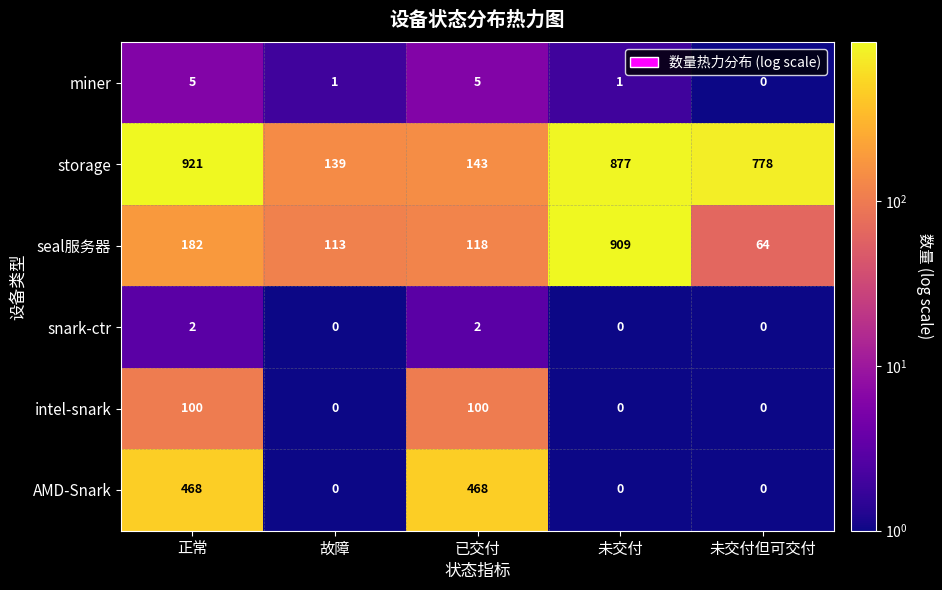

Which series has the widest spread of values?

seal服务器